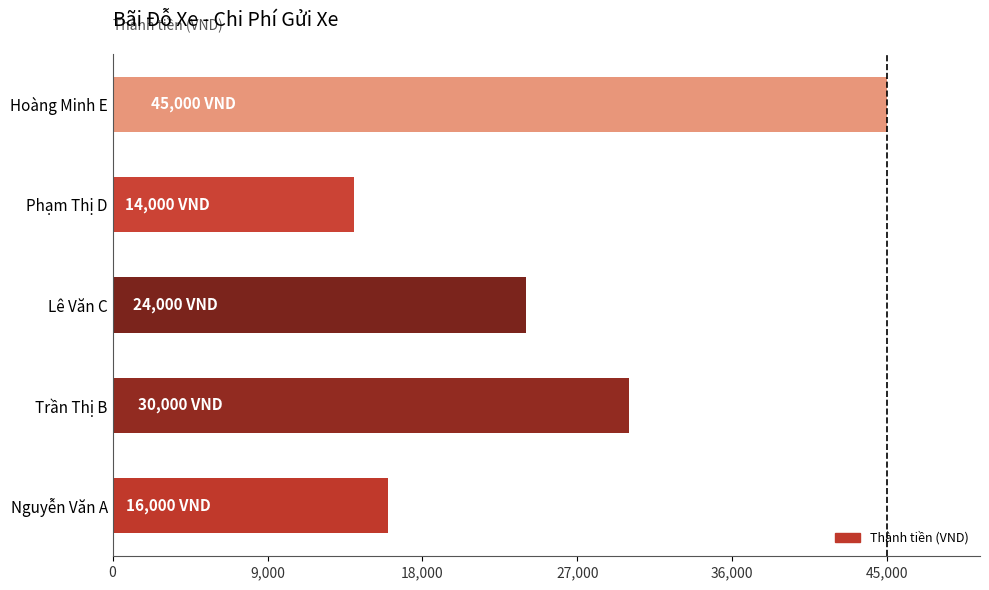

Read the value at Hoàng Minh E, to the nearest 100.

45000